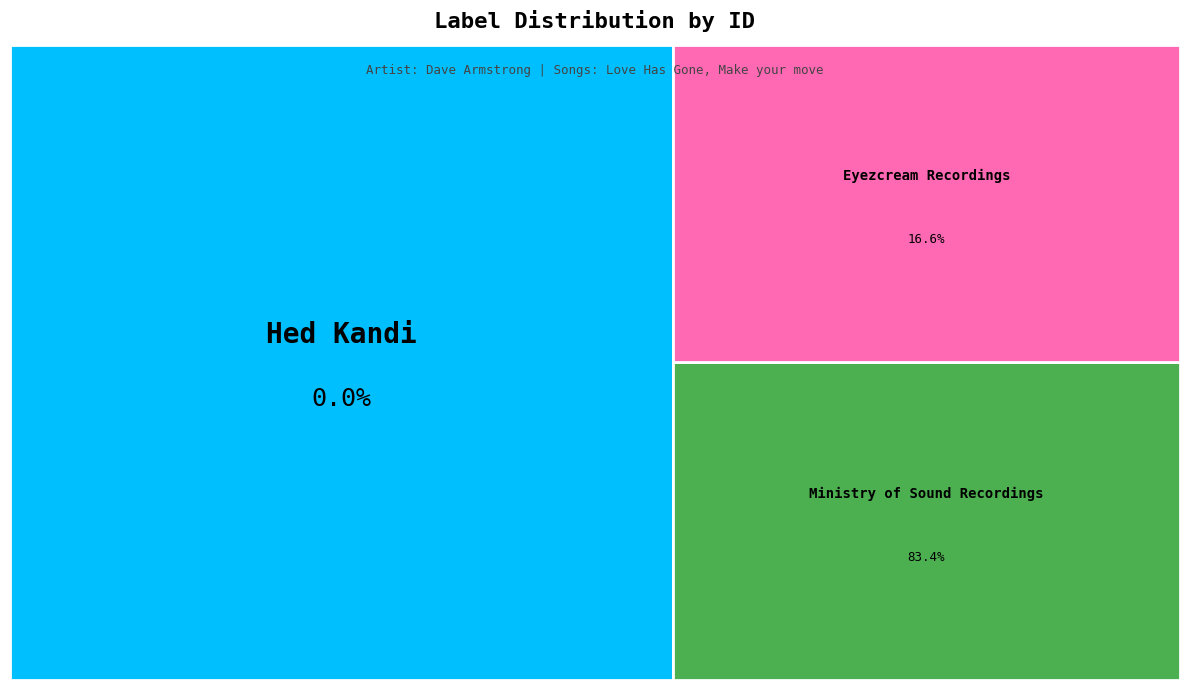

Does Ministry of Sound Recordings account for over 50% of the chart?

Yes